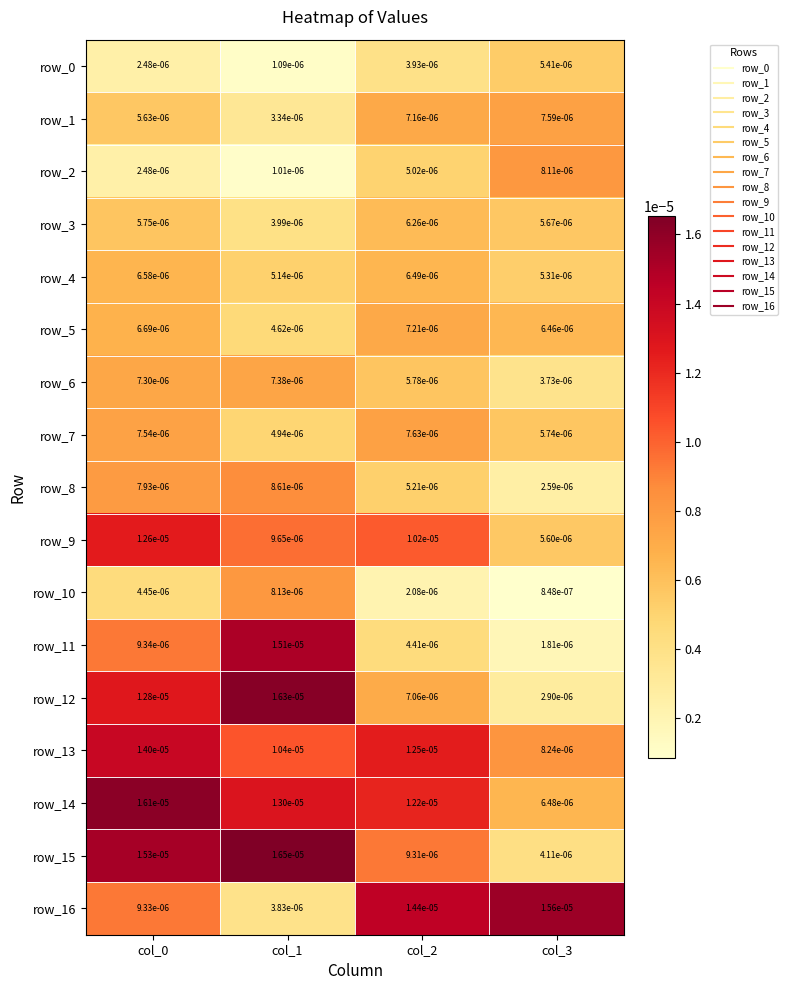

Where is row_0 nearest to the value 0?

col_1